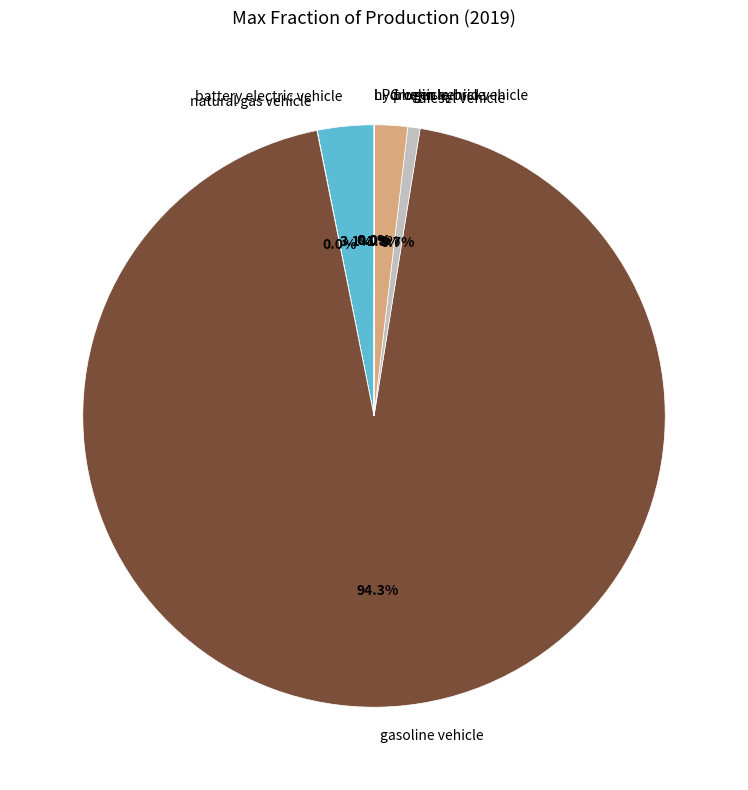

Do gasoline vehicle and plugin hybrid vehicle together represent more than half of the pie?

Yes